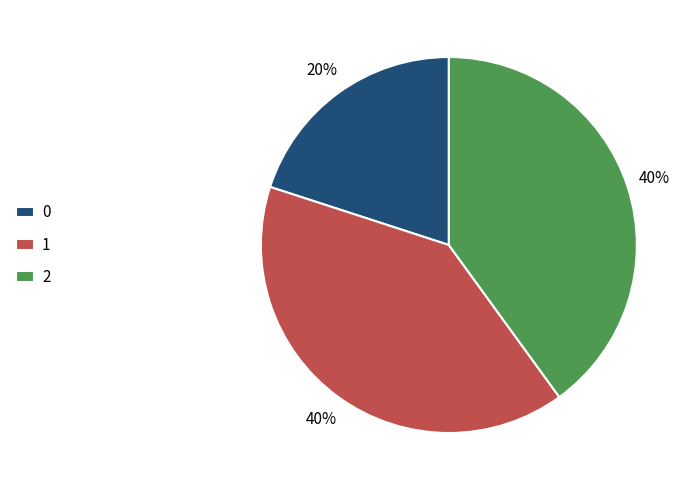

What is the ratio of the value at 0 to the value at 2?

0.5